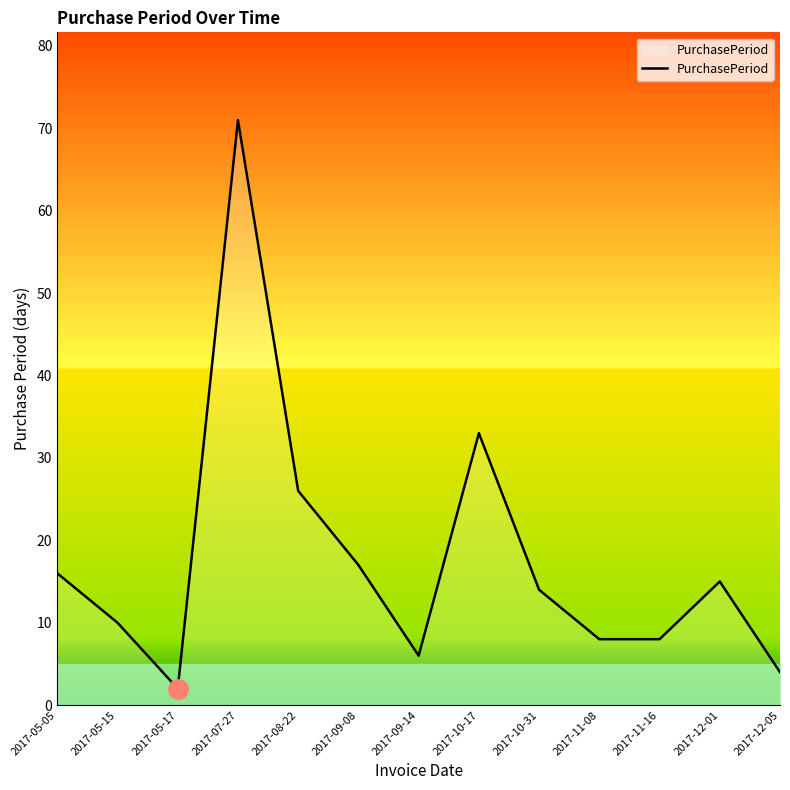

How many interior local peaks (higher than both neighbors) does the data have?

3